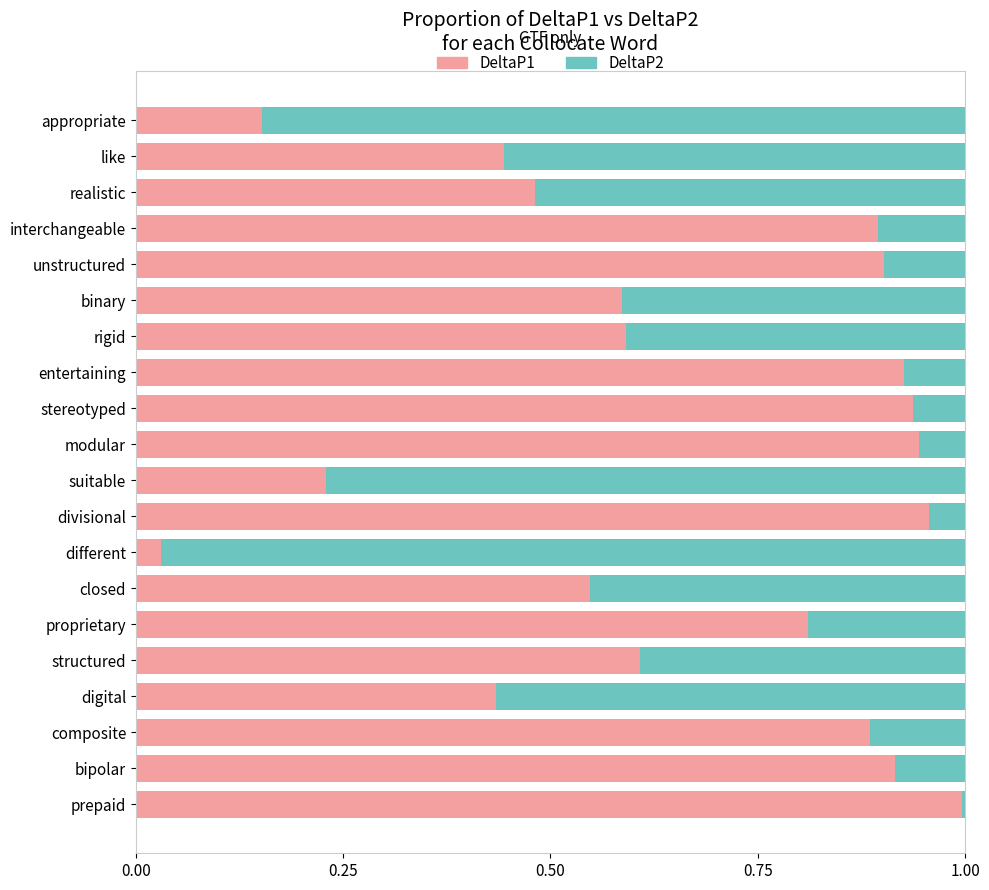

At which label does DeltaP1 reach its peak?

prepaid